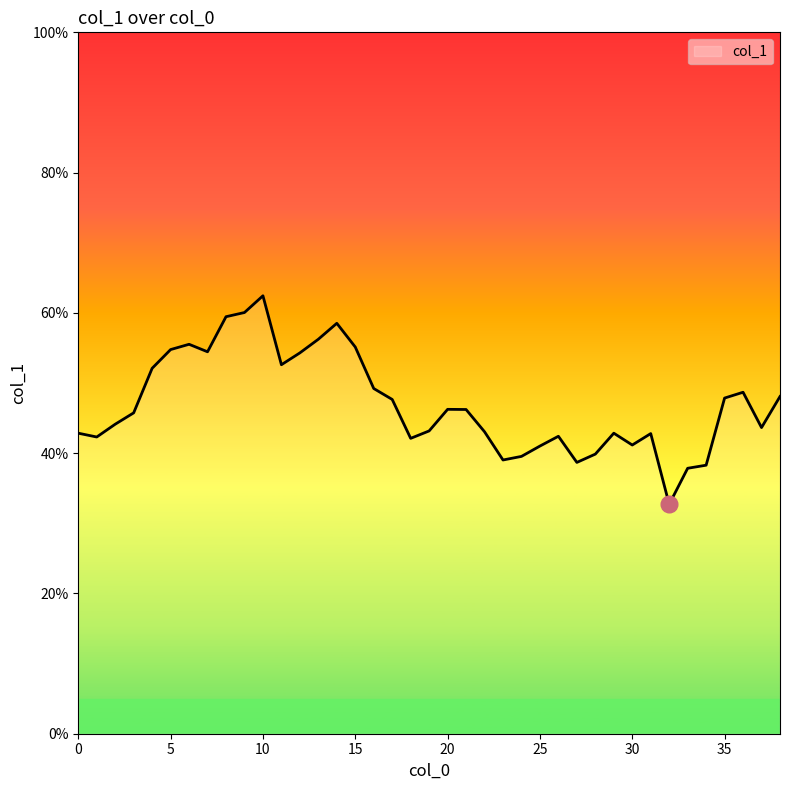

What is the smallest value displayed?

32.7